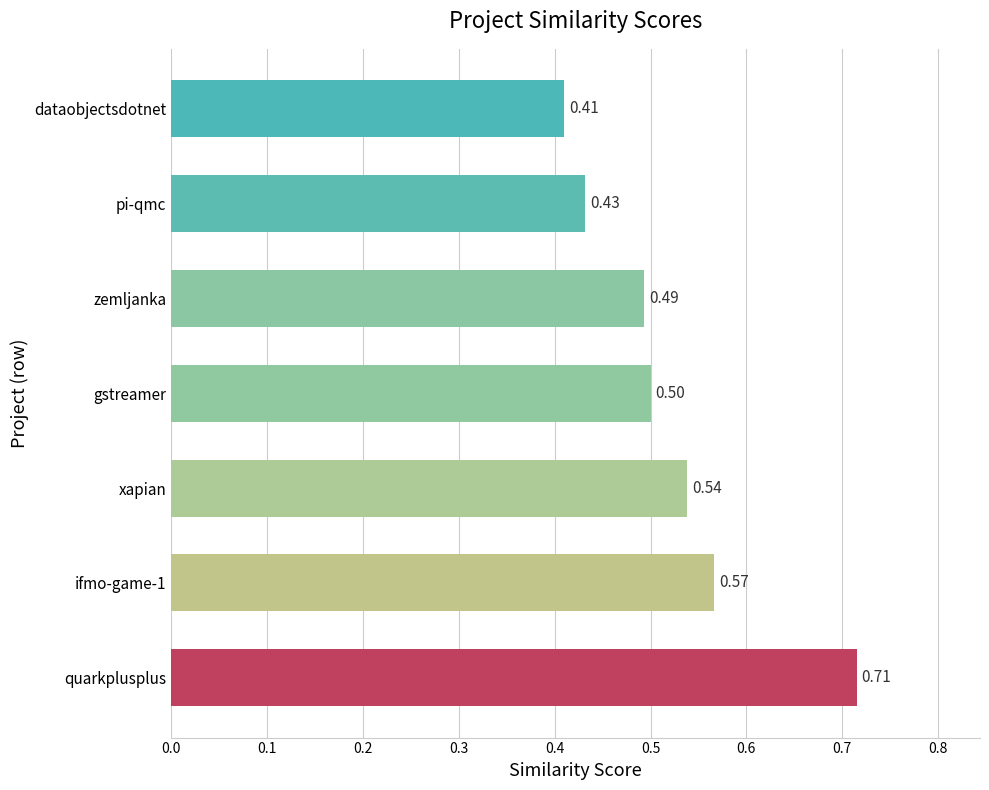

List the labels in order of value, smallest first.

dataobjectsdotnet, pi-qmc, zemljanka, gstreamer, xapian, ifmo-game-1, quarkplusplus